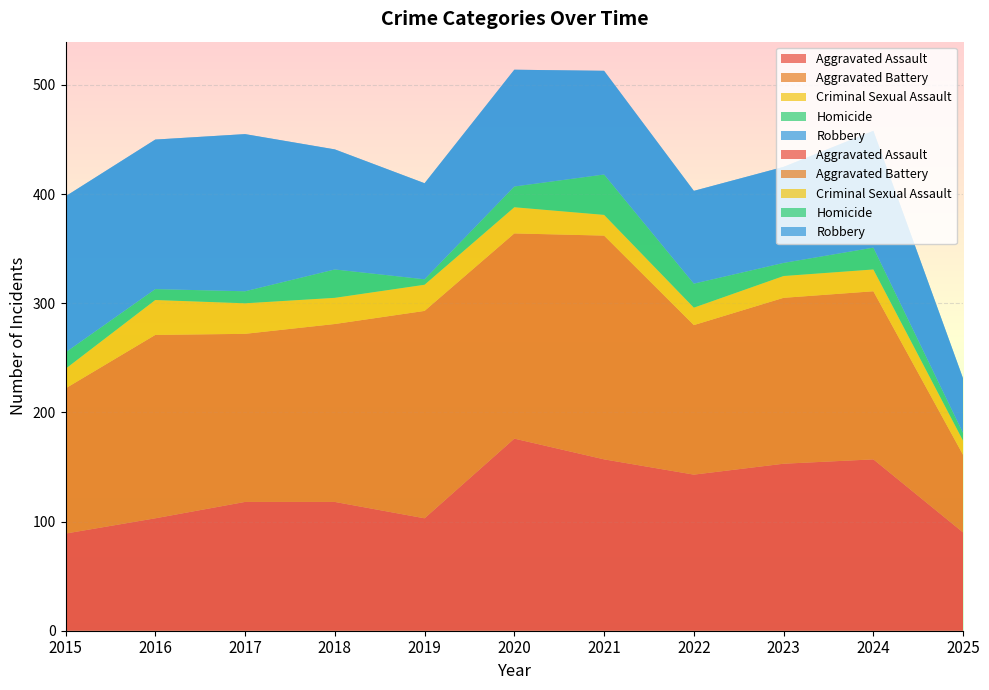

Reading left to right, what are all the values shown in this chart?

Aggravated Assault: 89	103	118	118	103	176	157	143	153	157	90
Aggravated Battery: 133	168	154	163	190	188	205	137	152	154	71
Criminal Sexual Assault: 18	32	28	24	24	24	19	16	20	20	13
Homicide: 15	10	11	26	5	19	37	22	12	20	7
Robbery: 143	137	144	110	88	107	95	85	88	107	50